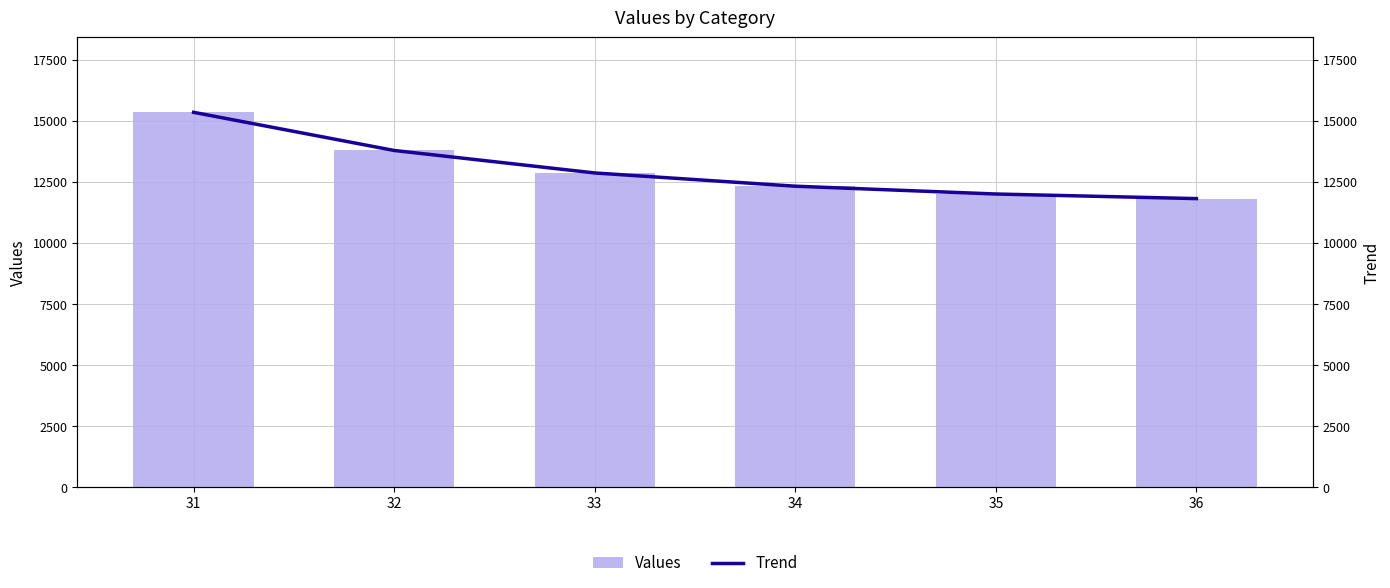

What are all the series names shown in the legend?

Values, Trend